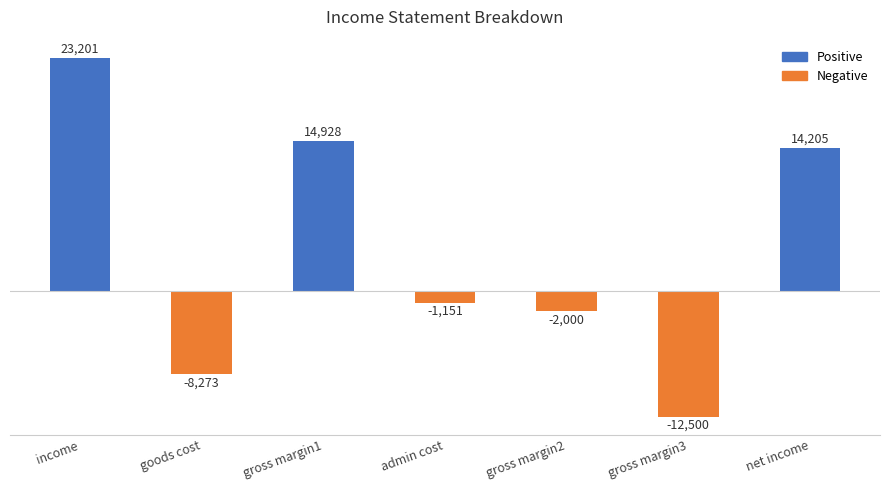

Which category has the lowest value across all series?

gross margin3